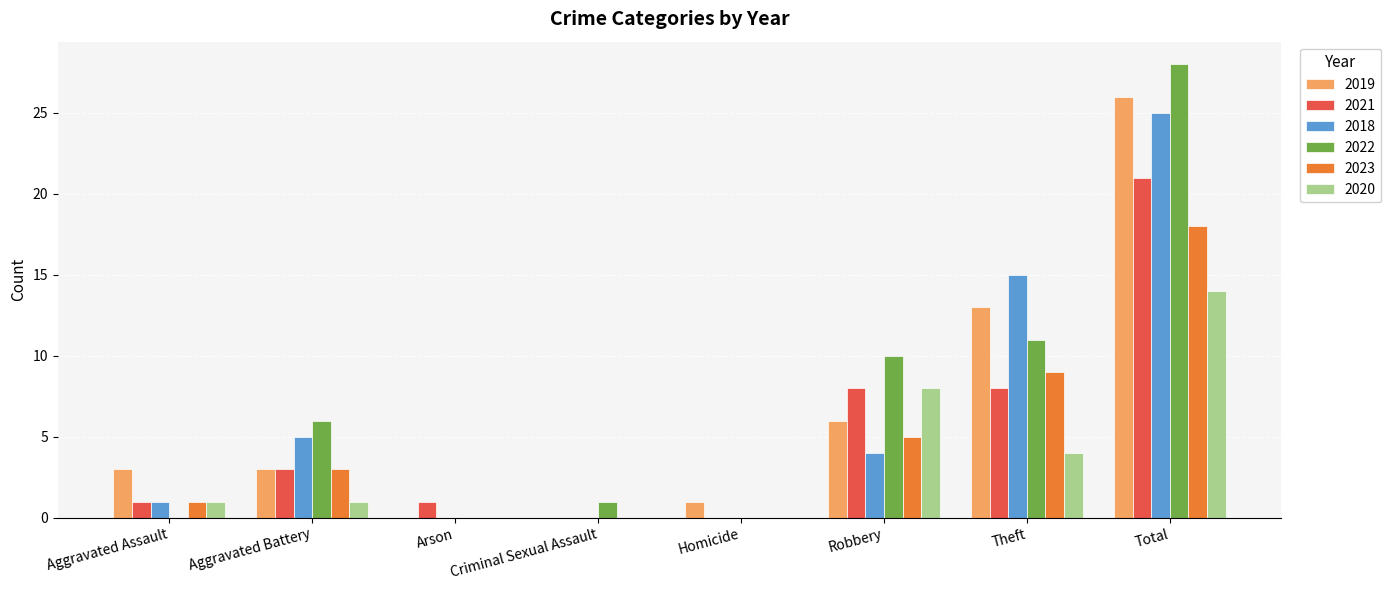

Between Homicide and Total, which series saw the biggest shift?

2022